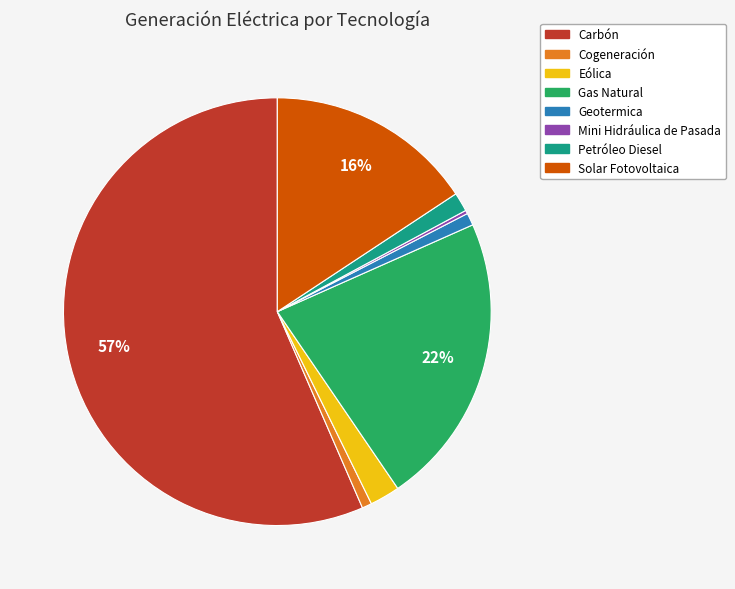

Which category has the biggest portion of the pie?

Carbón